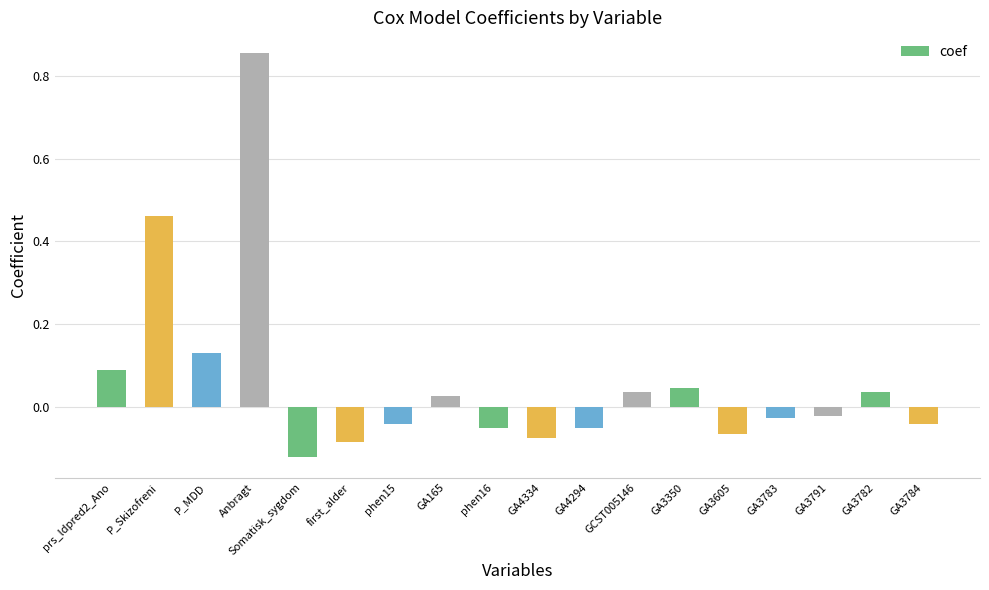

Which label corresponds to the largest value in the chart?

Anbragt